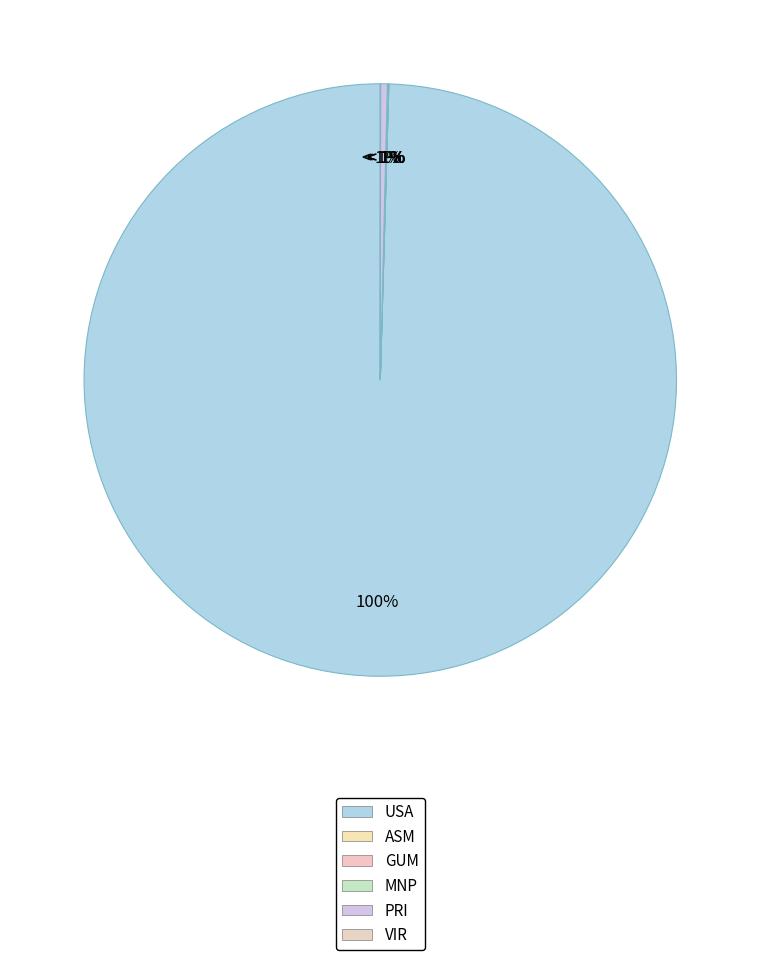

Count the number of slices in the pie.

6